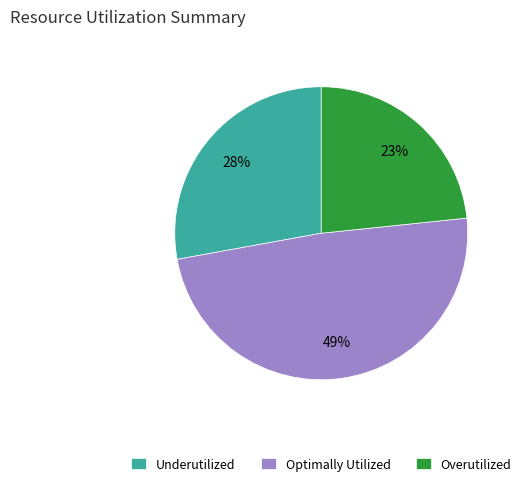

To the nearest percent, what is the average slice percentage?

33%